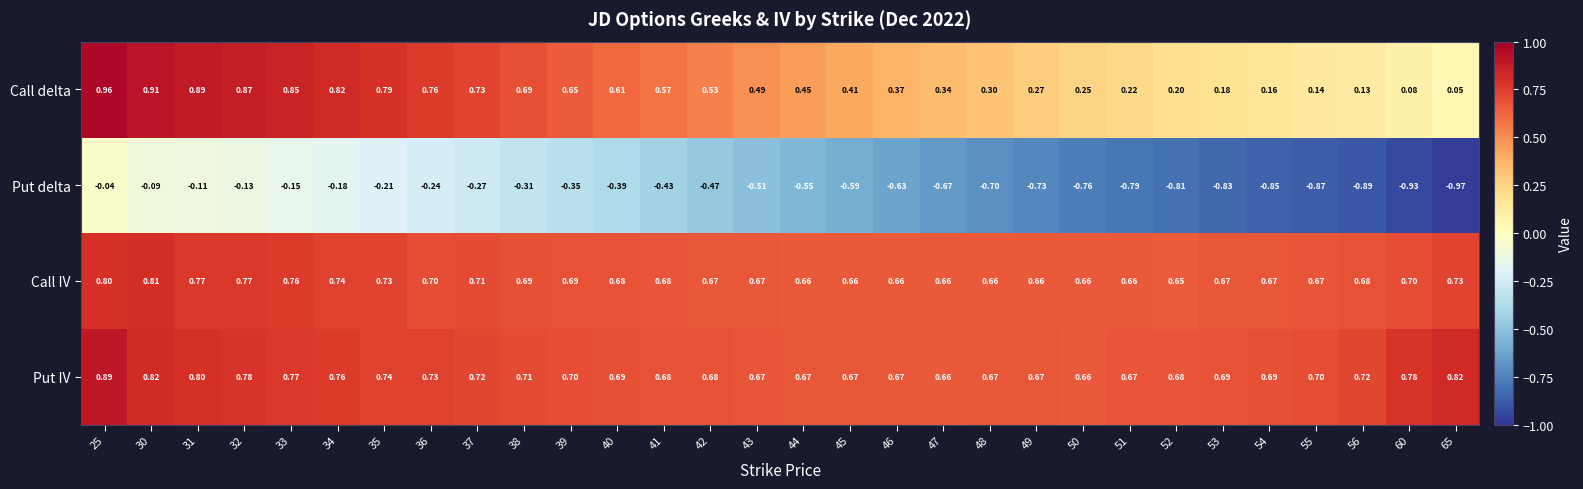

Between 42 and 65, which series saw the biggest shift?

Put delta